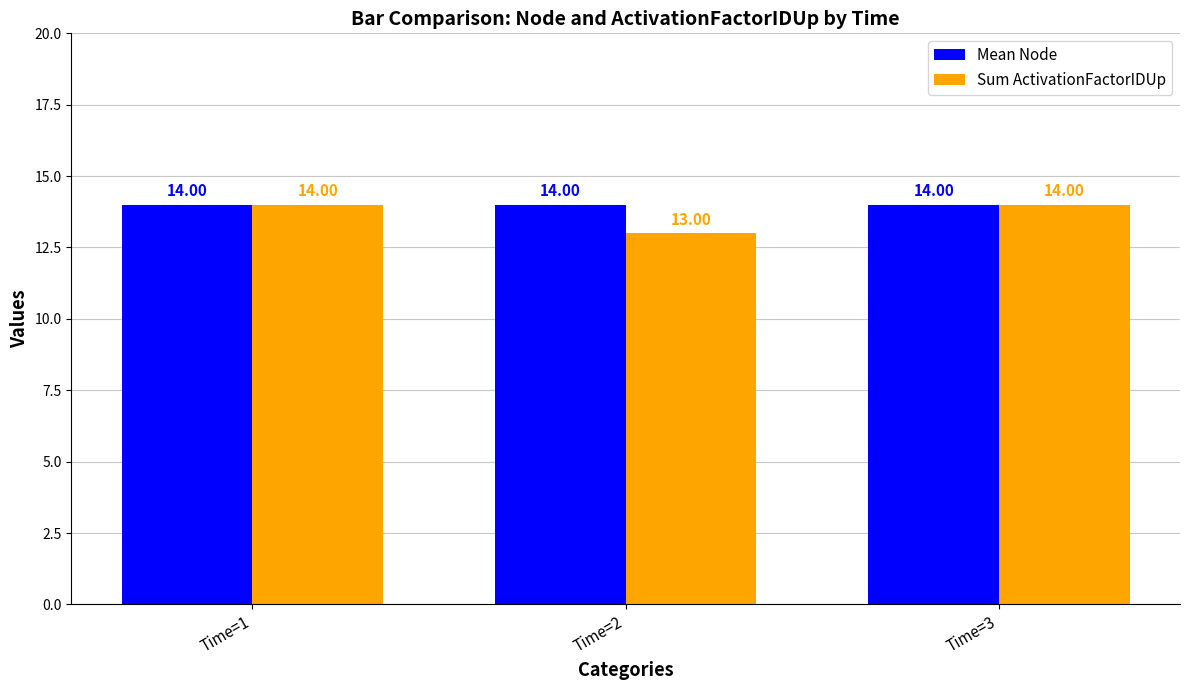

At which label does Sum ActivationFactorIDUp reach its minimum?

Time=2